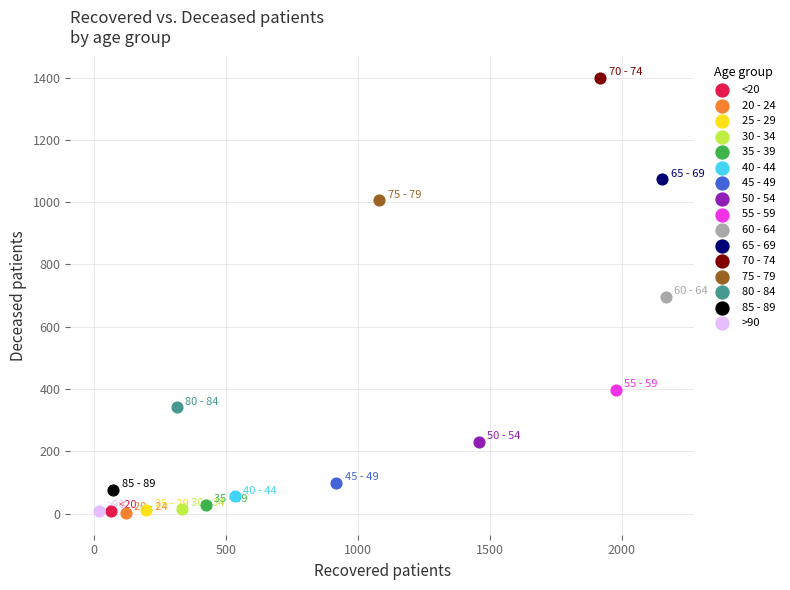

Which series contains the highest Y value?

70 - 74